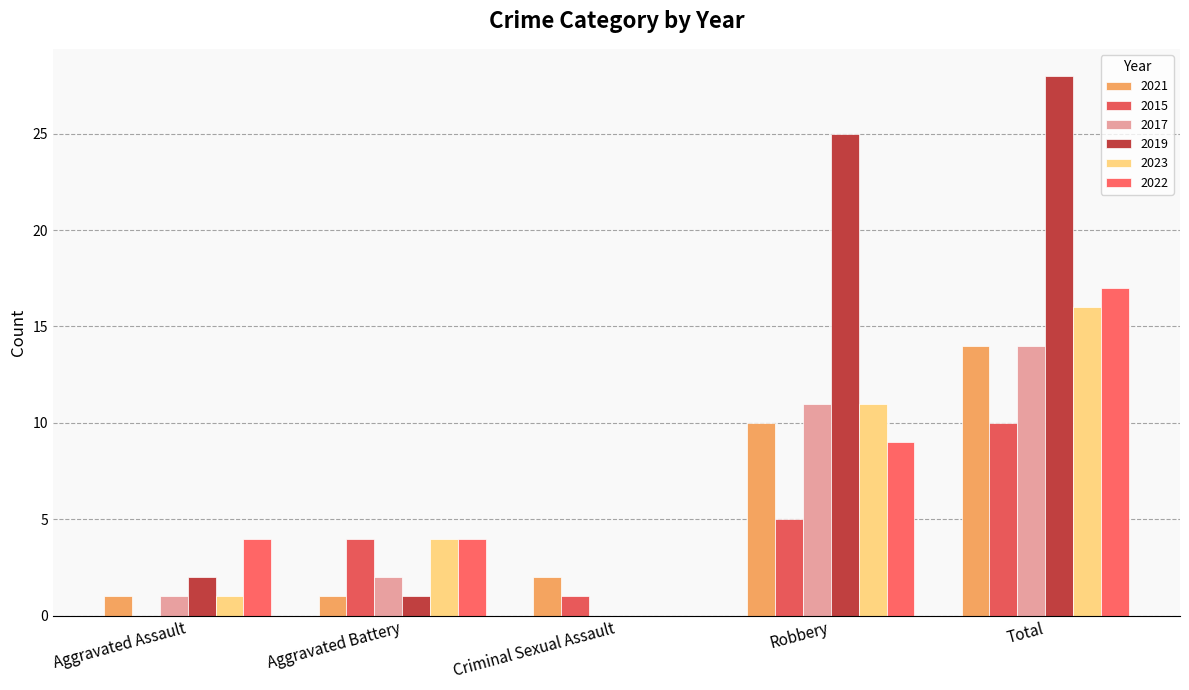

Which series has the largest range (max minus min)?

2019